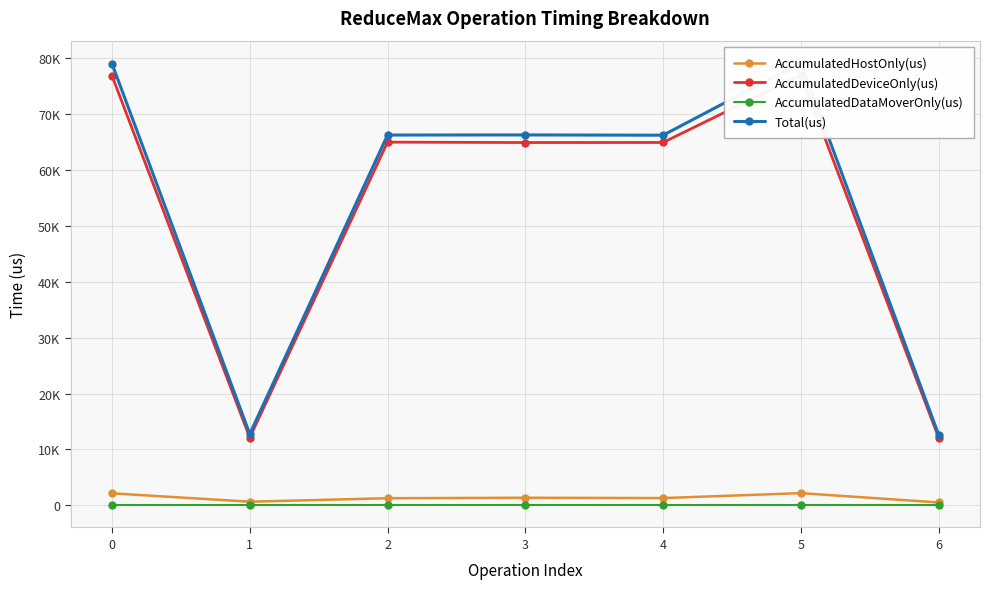

Between 6 and 2, which is larger?

2